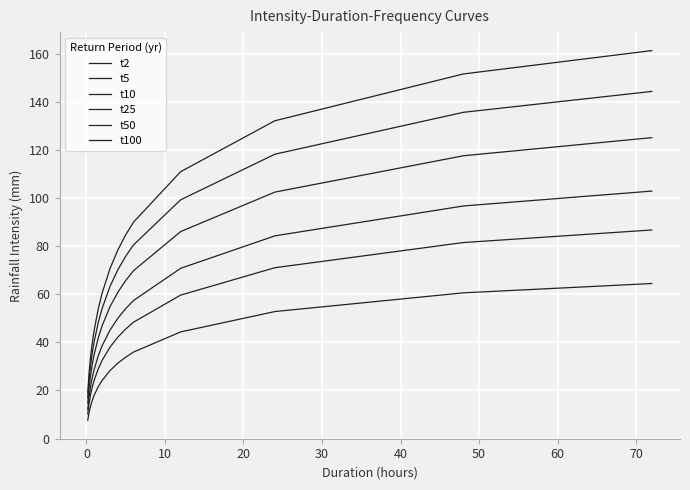

How many lines are shown in the chart?

6